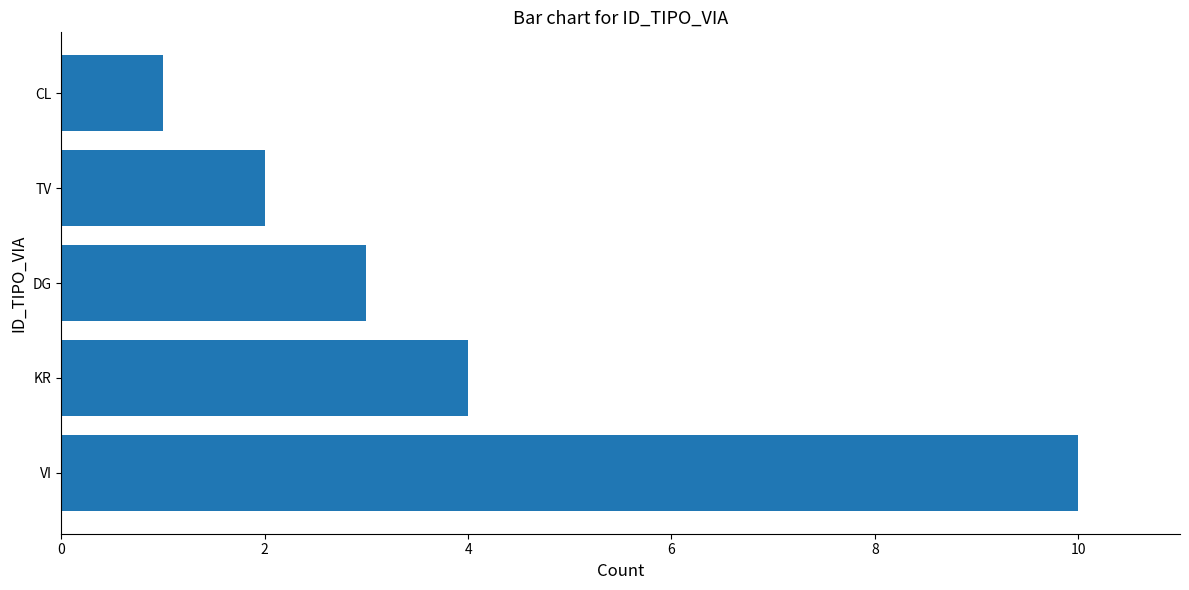

What is the smallest value displayed?

1